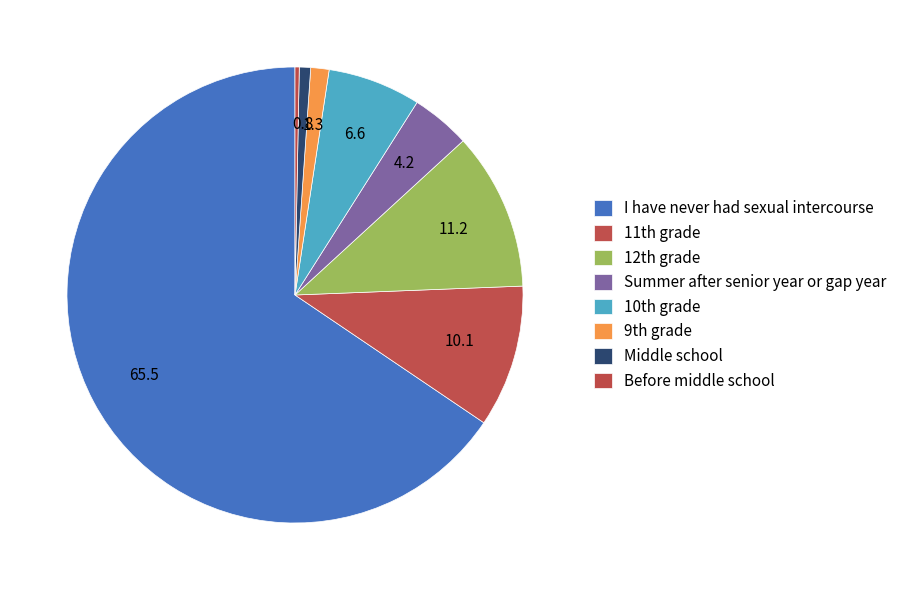

How many segments does this pie chart have?

8